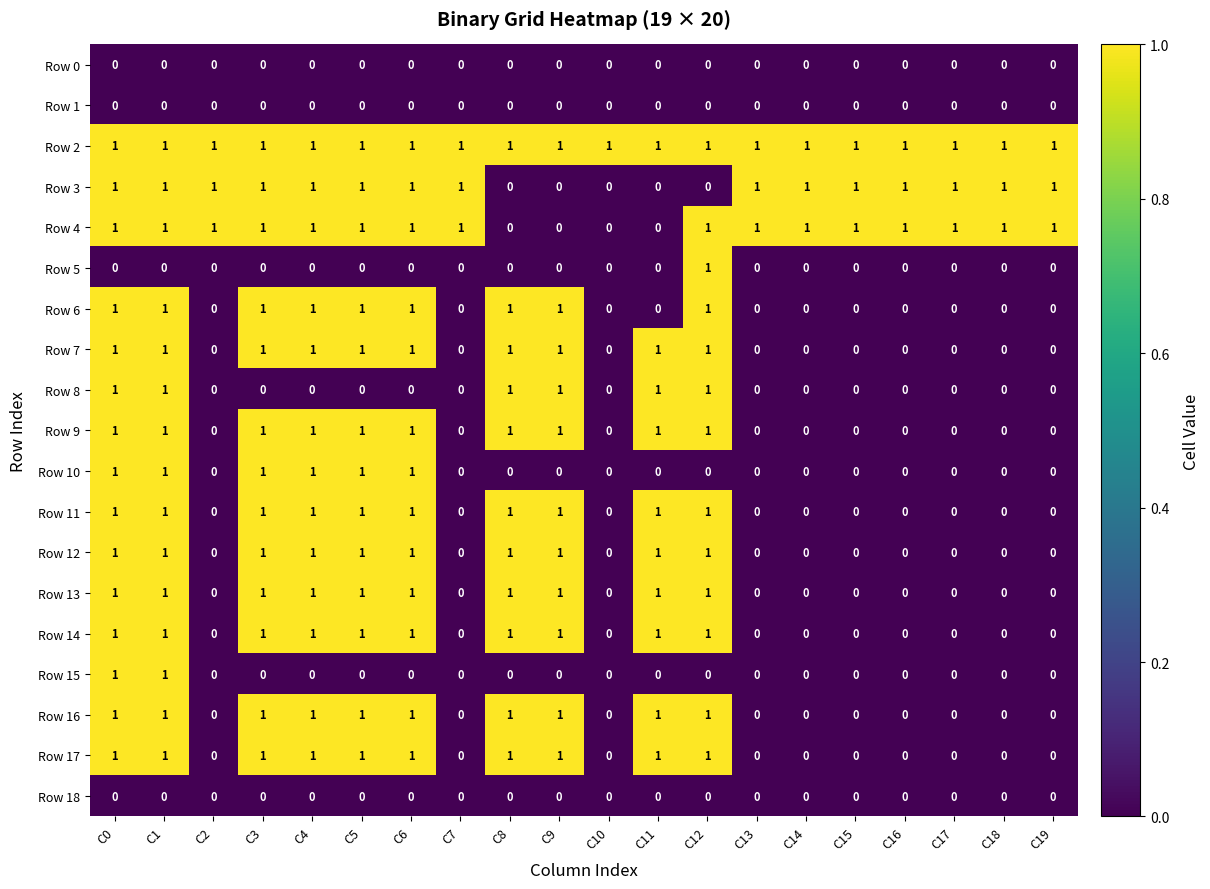

Count the Row 8 values in the range 0 to 1.

20